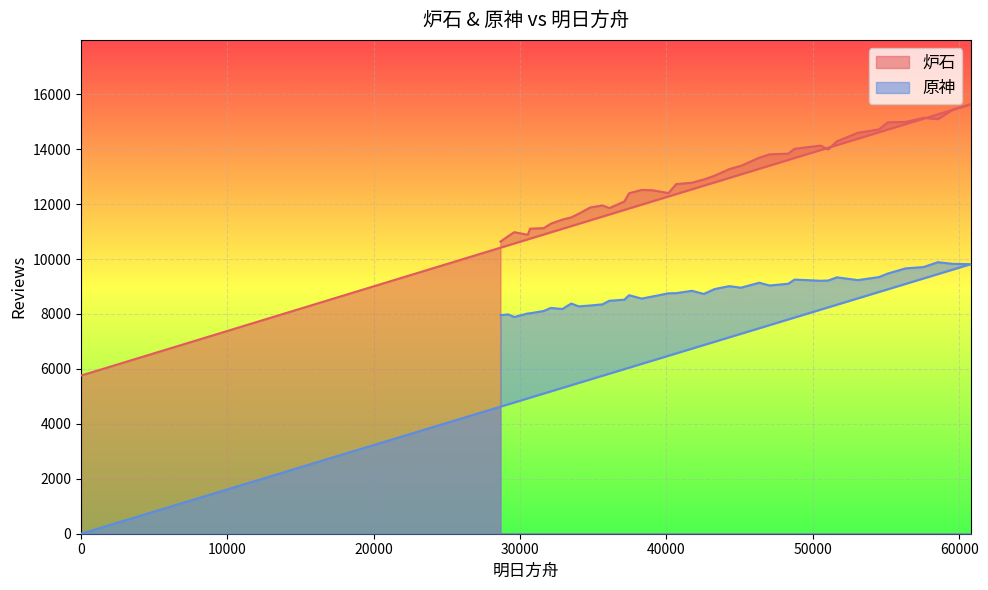

Which series has the largest total across all categories?

炉石